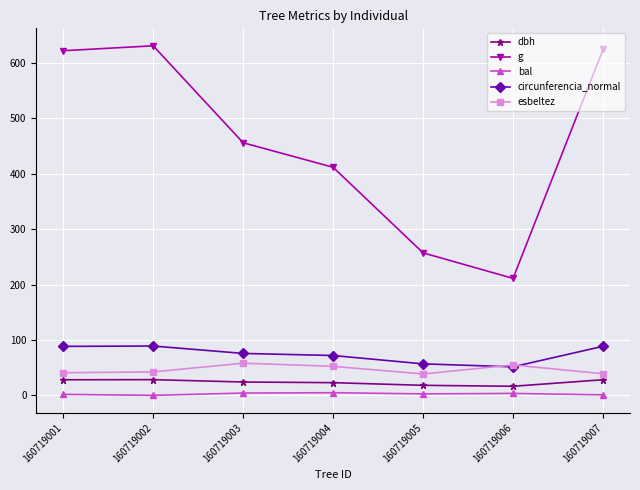

Is it true that esbeltez equals 8.8 at 160719001?

False